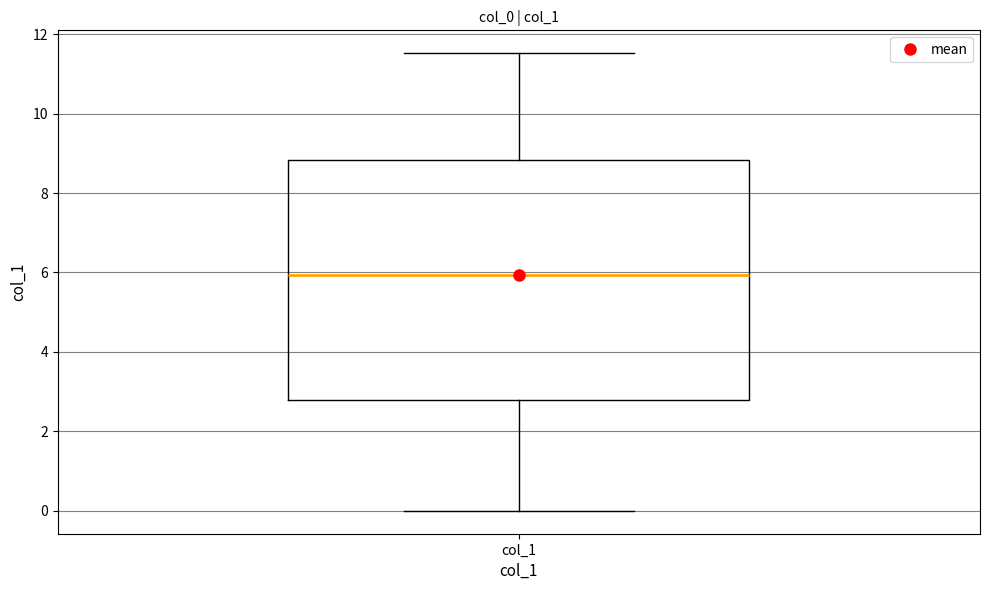

Transcribe this box plot: give where the median line is, the range the box spans, and where the two whiskers end, as read against the y-axis. The values are not printed on the chart, so give them approximately, as read against the axis.

median 6.0, box 2.8 to 8.8, whiskers 0.0 to 11.6